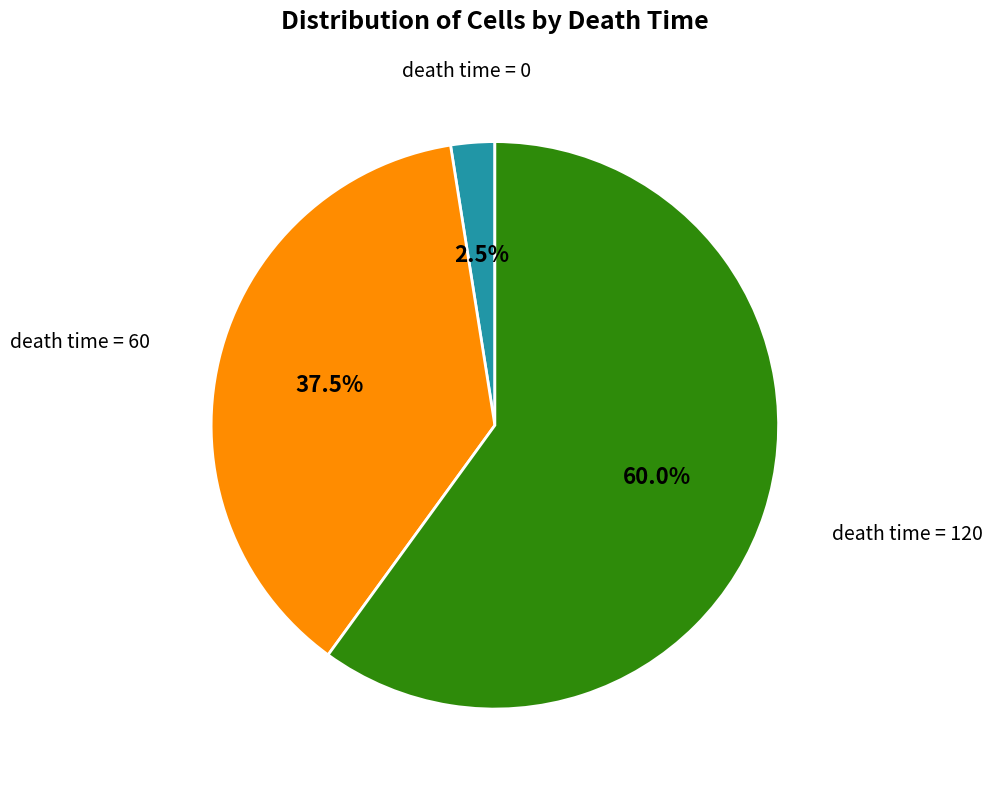

Is there any slice that represents more than half of the pie?

Yes